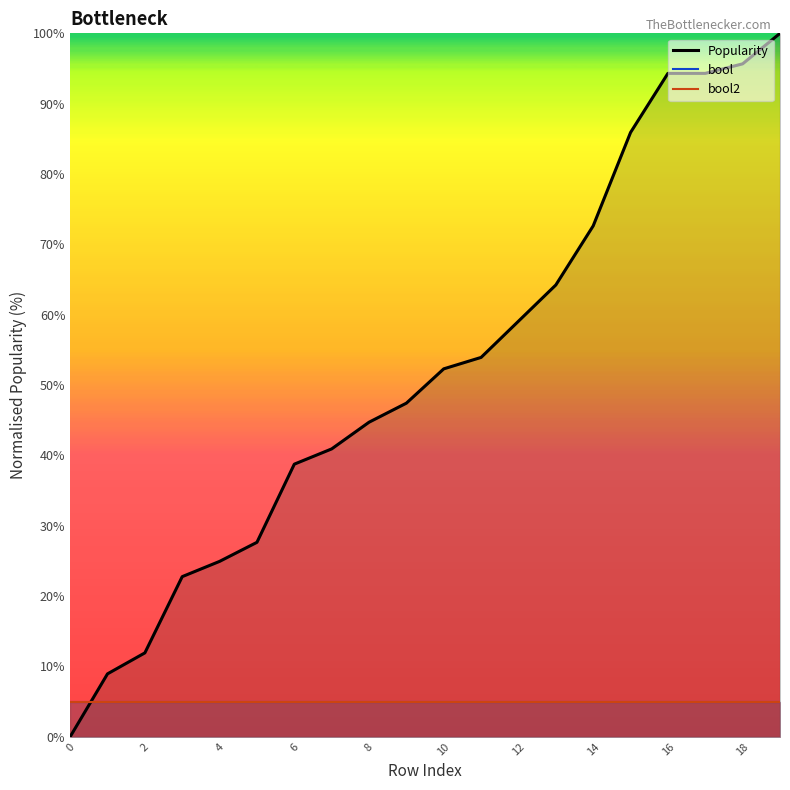

How many values in the Popularity series are below 52?

10